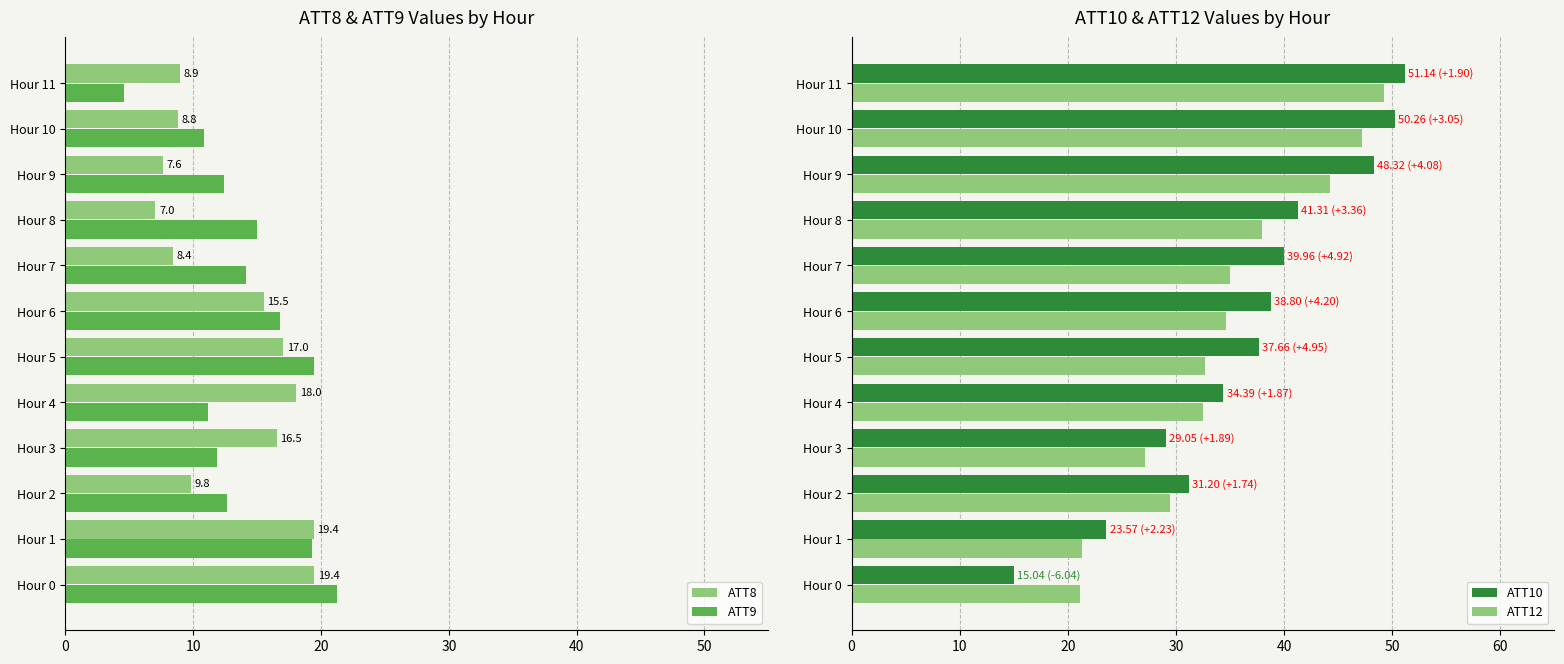

What is the sum of all ATT9 values?

169.4